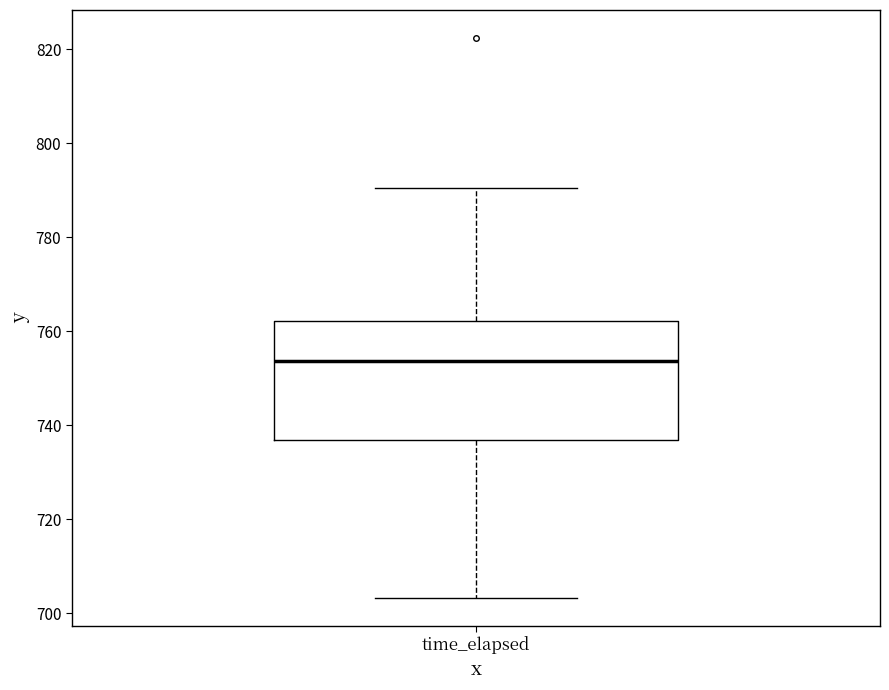

Where is the upper edge of the box for time_elapsed on the y-axis? The values are not printed on the chart, so give them approximately, as read against the axis.

762